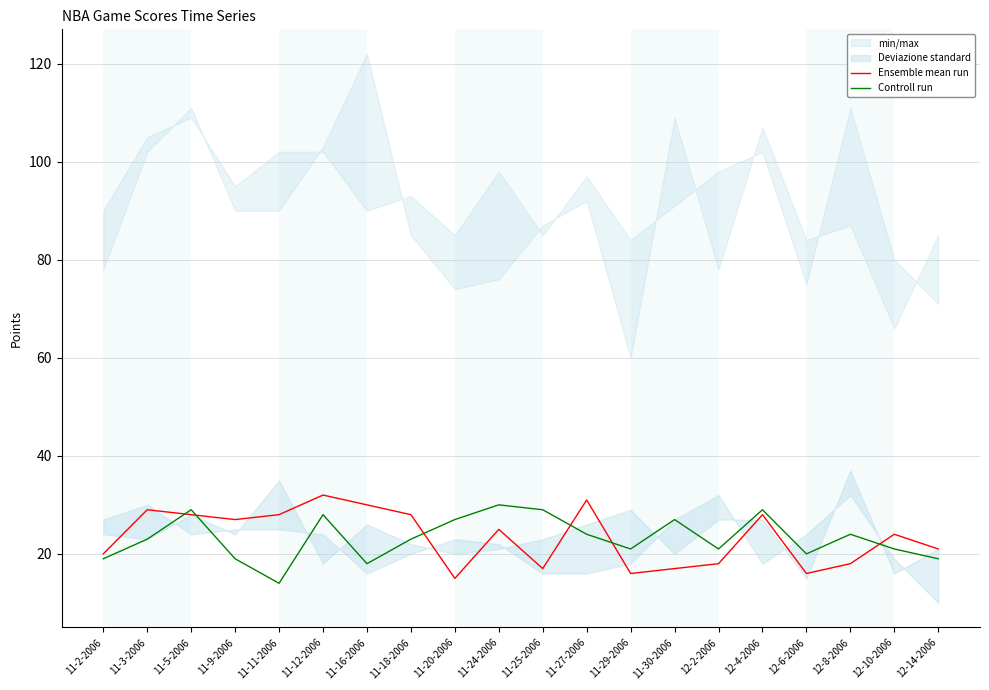

True or false: Controll run has more than 1 points higher than both neighbors.

True